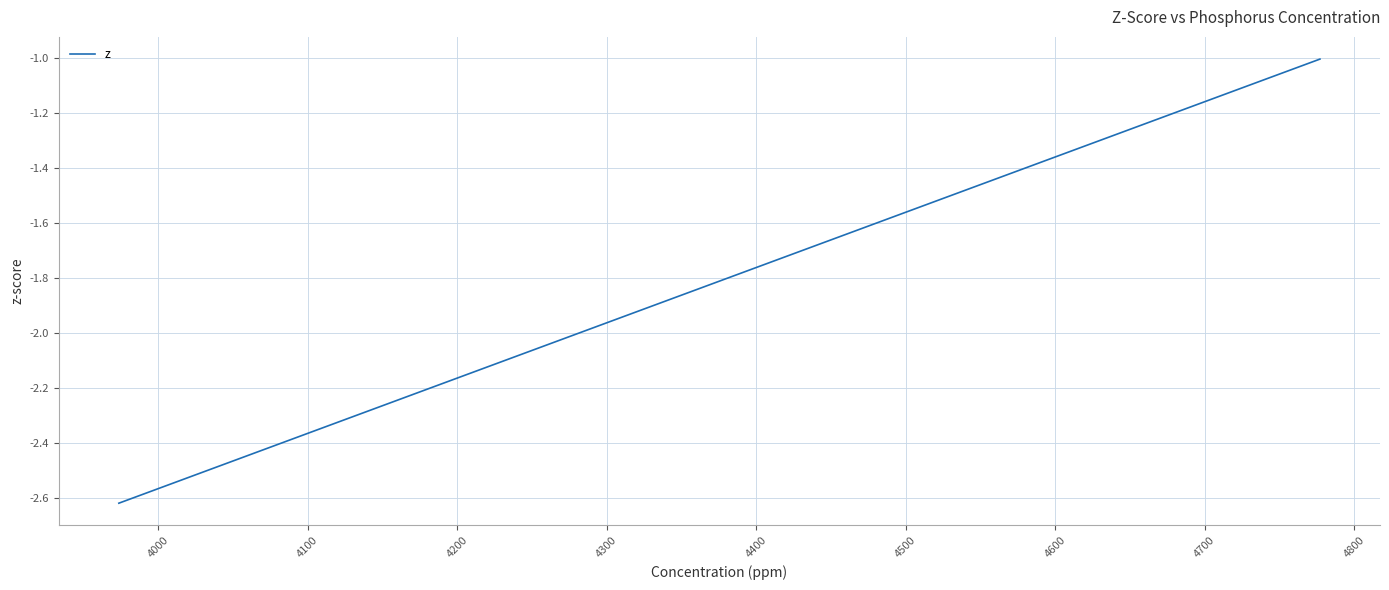

What is the difference between the maximum and minimum values?

1.6